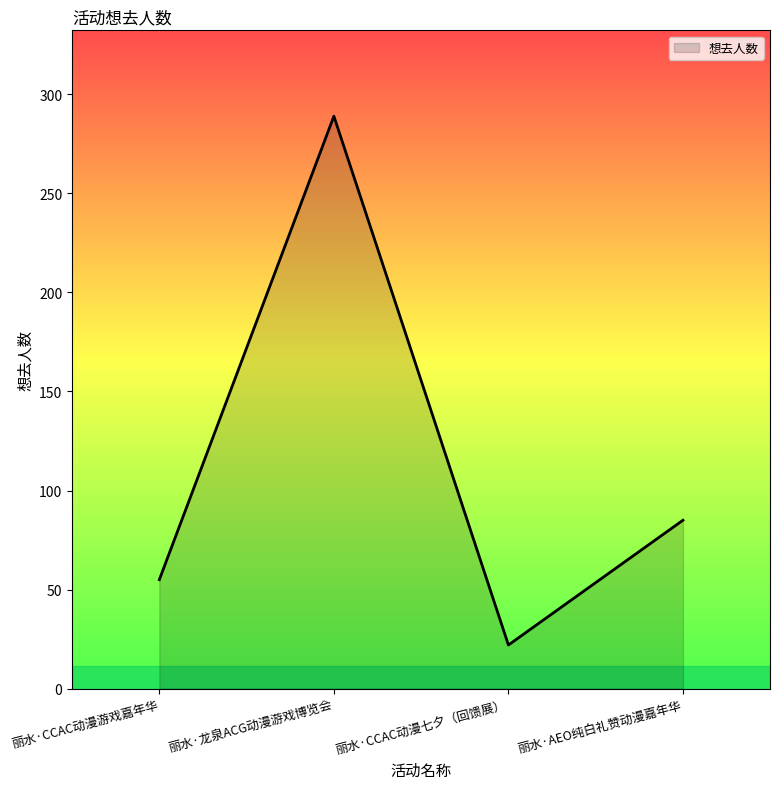

What is the average value?

113